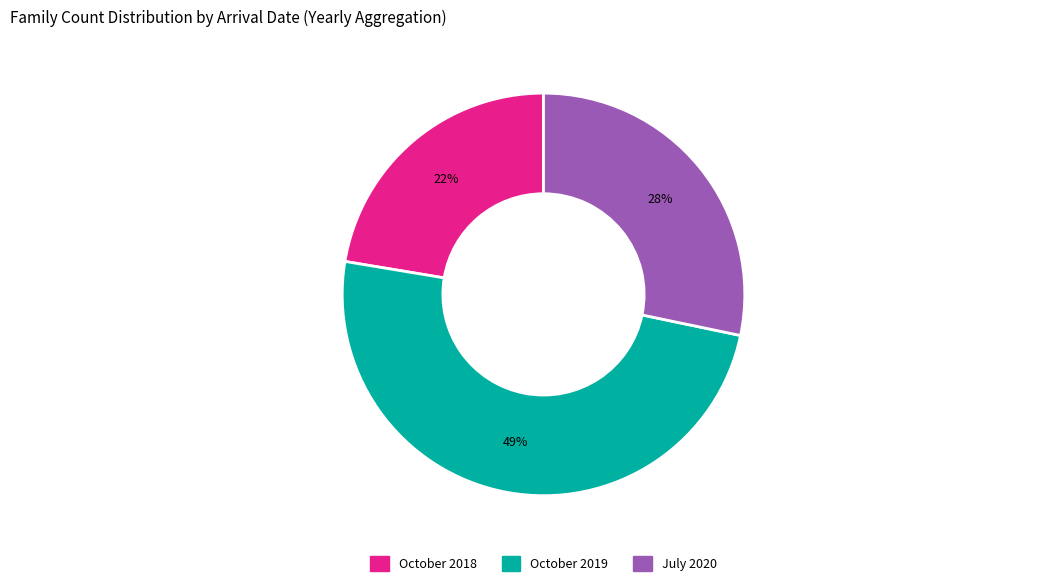

Is there a majority slice in this chart?

No